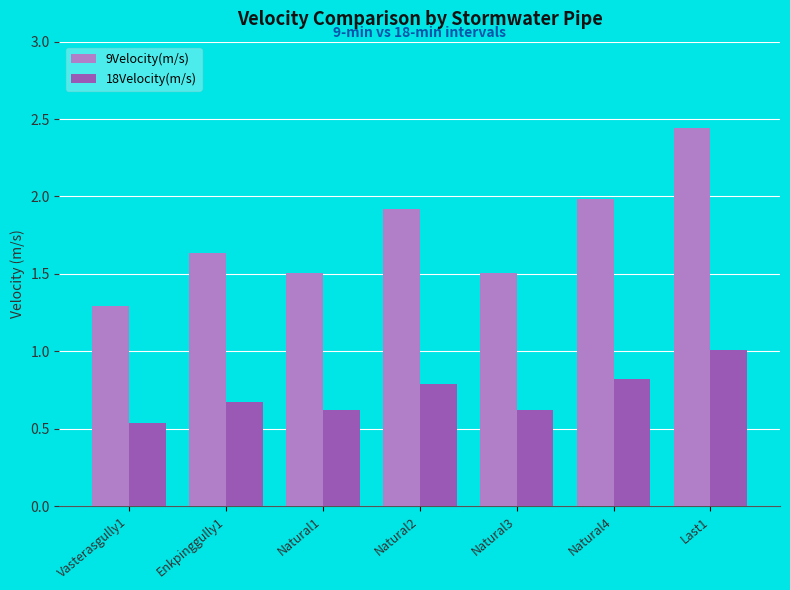

At Vasterasgully1, list the series in order from largest to smallest.

9Velocity(m/s), 18Velocity(m/s)